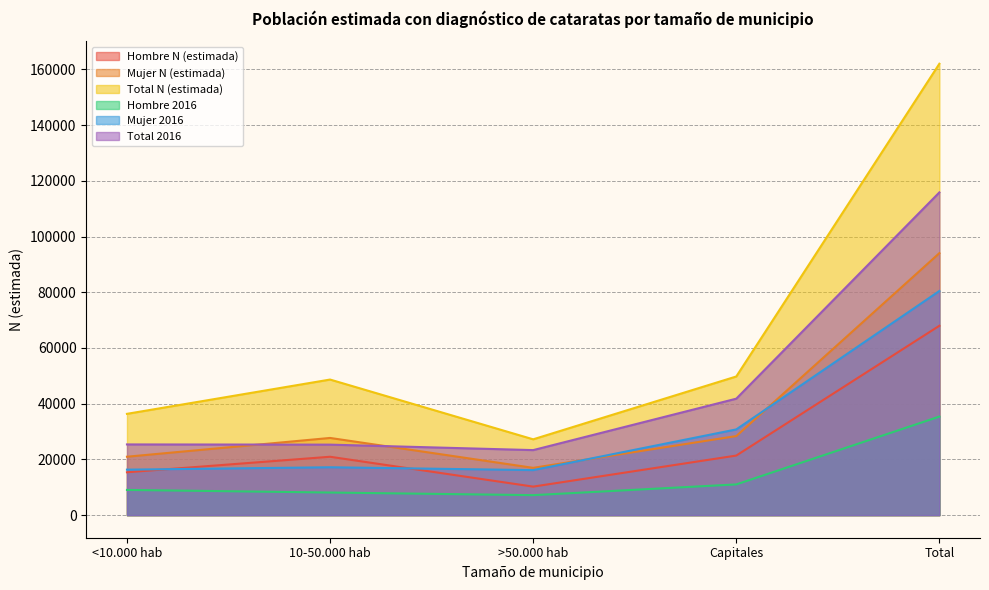

Which category has the highest value across all series?

Total